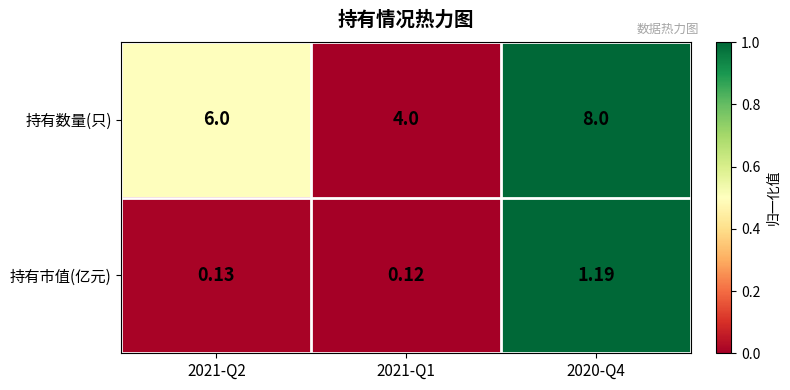

List the series in order of their peak value, highest first.

持有数量(只), 持有市值(亿元)